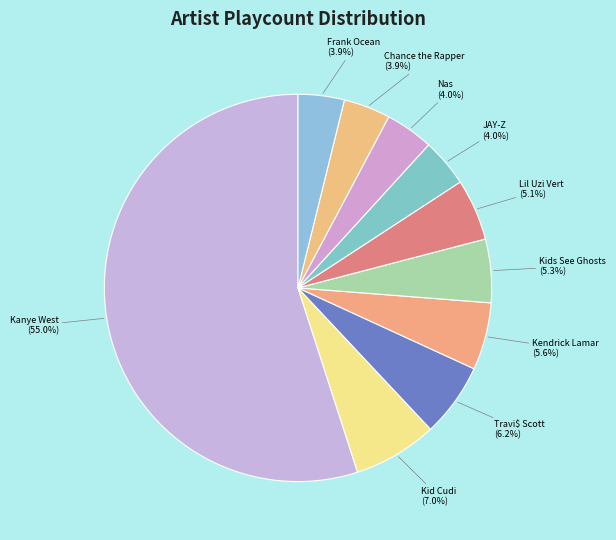

What is the total percentage of Kid Cudi and JAY-Z?

11.0%